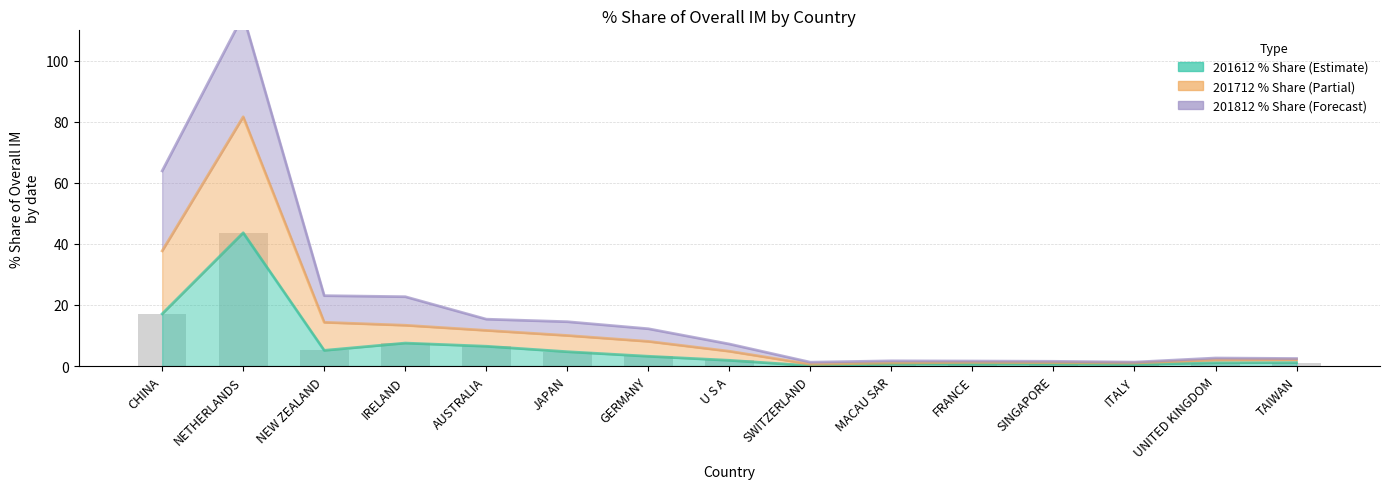

Is the value of 201712_% Share of overall IM at U S A greater than the value of 201612_% Share of overall IM at GERMANY?

Yes